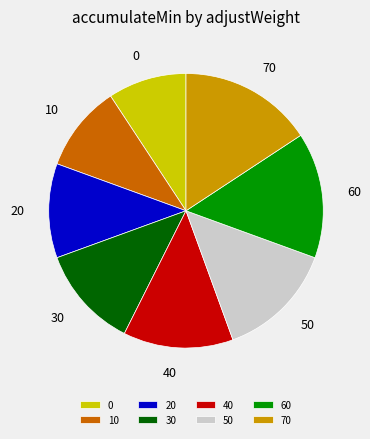

Does 70 represent more than half of the total?

No